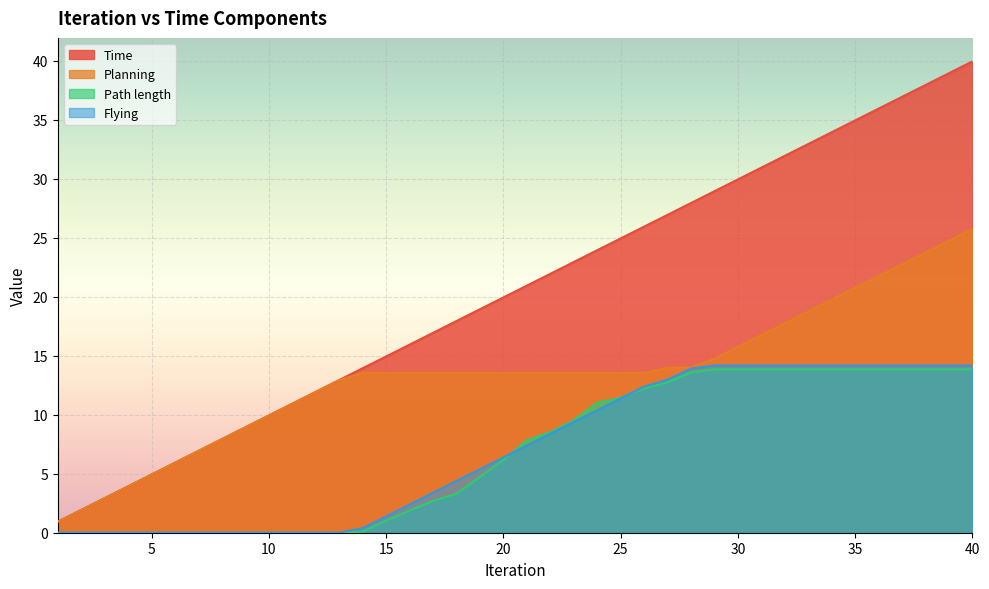

Does the chart display data point markers on the line(s)?

No